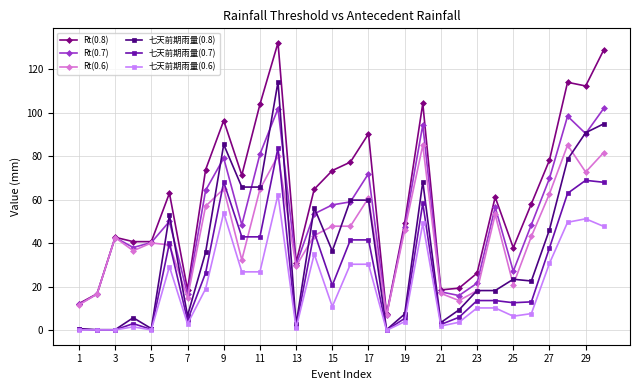

Count the number of data series in this chart.

6